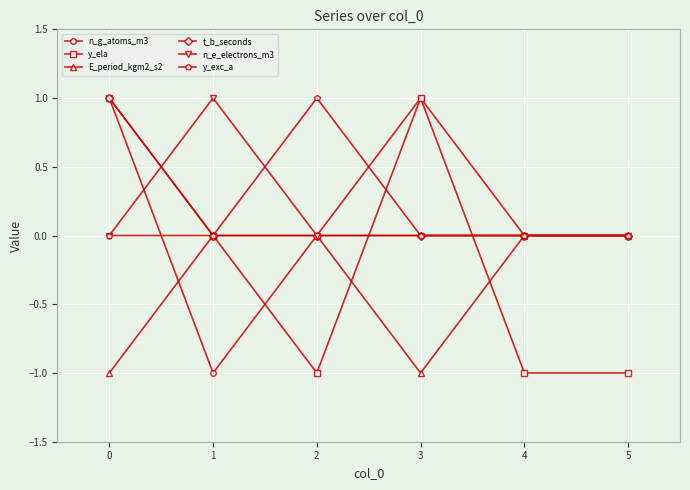

Is it true that y_ela equals -1 at 5?

True